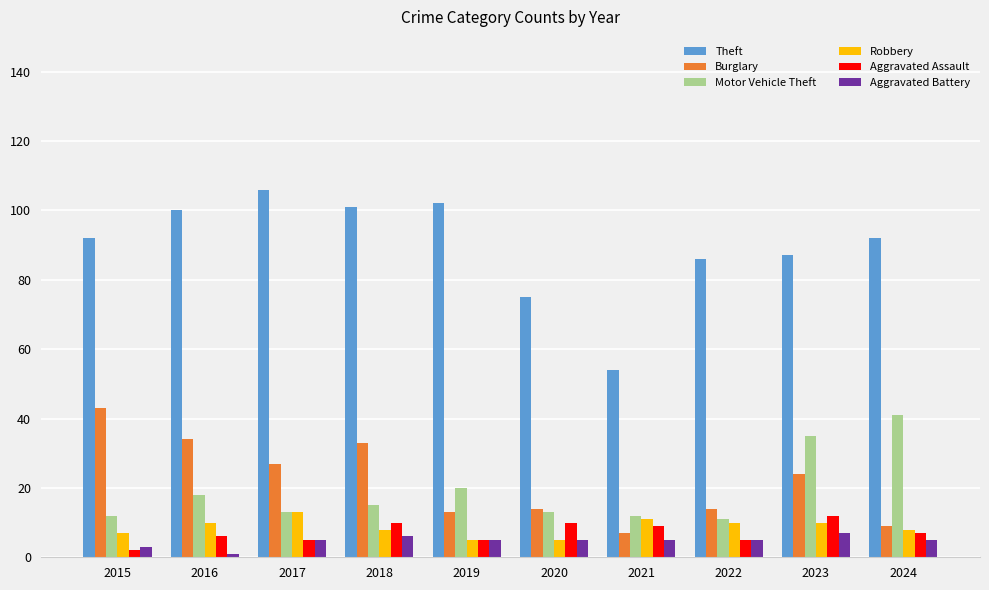

How many bars are there in each group?

6